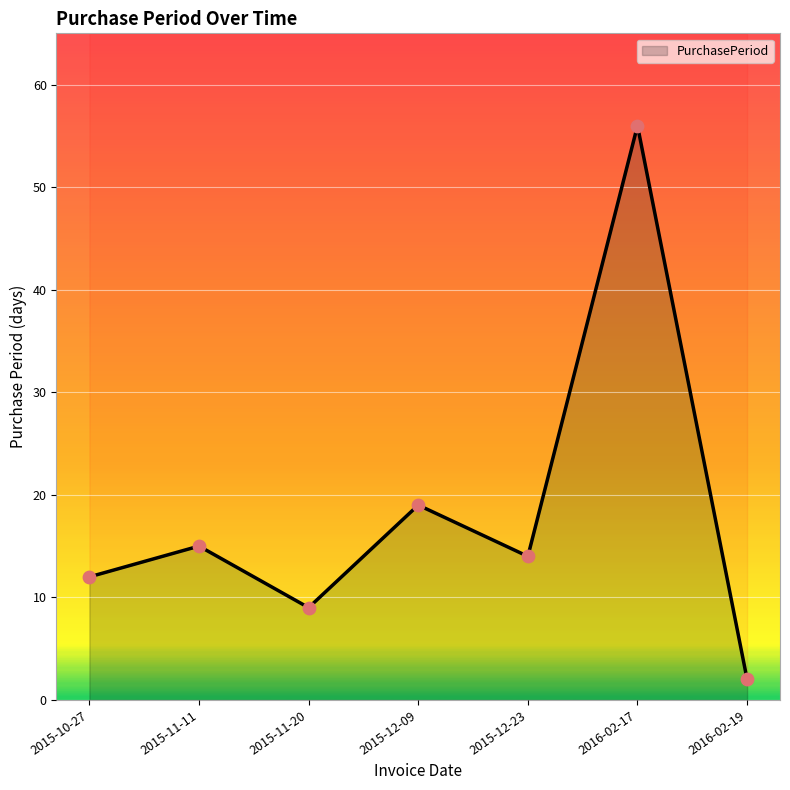

What is the change in value from 2015-12-23 to 2016-02-19?

-12